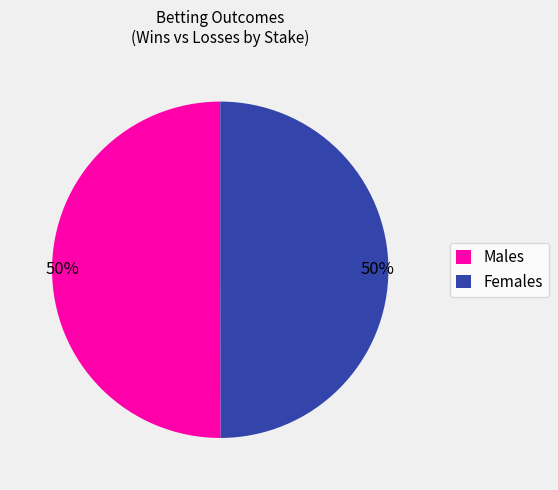

The Males slice represents 50% of the pie. True or false?

True